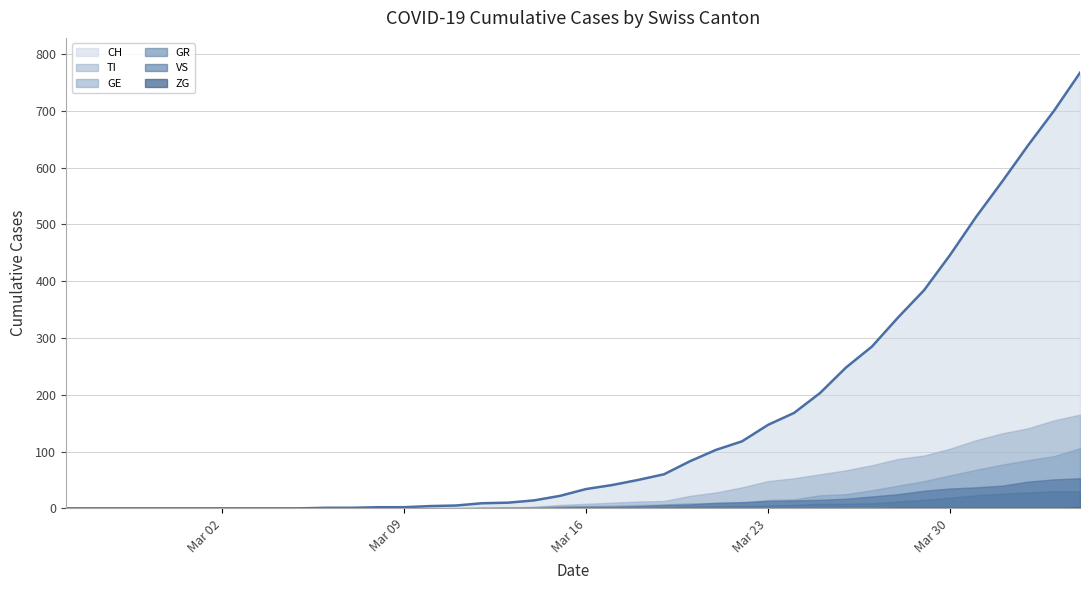

What is the sum of the GE values at 2020-03-10 and 2020-03-13?

2